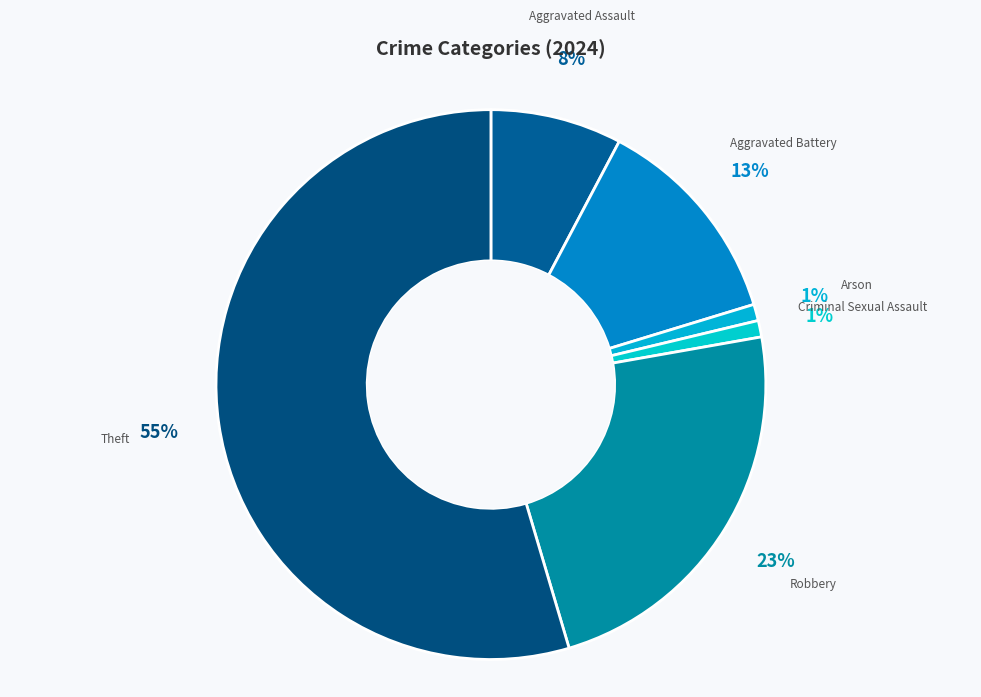

Count the number of slices in the pie.

6